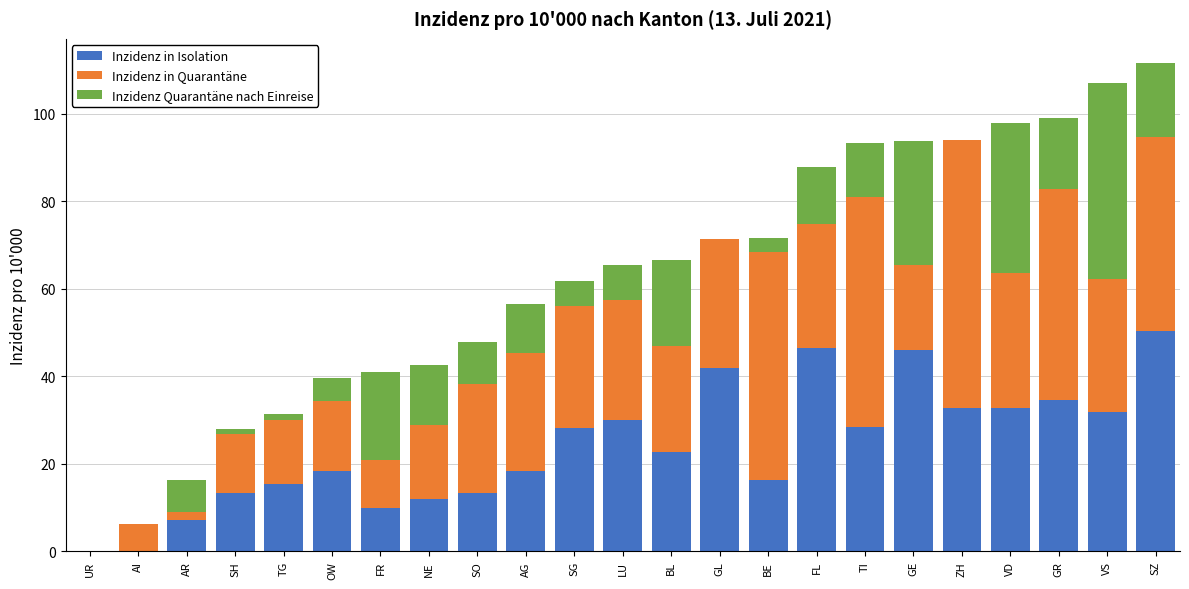

What is the maximum value for Inzidenz in Isolation?

50.5